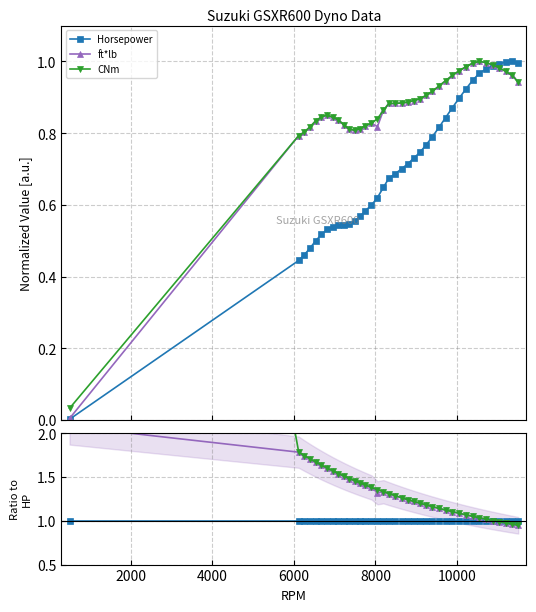

Rank the series by their average value, from highest to lowest.

CNm, ft*lb, Horsepower